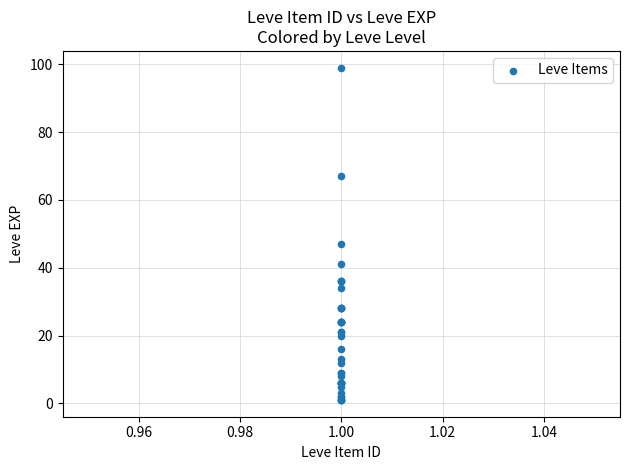

What Y value in the scatter plot is closest to 50?

47